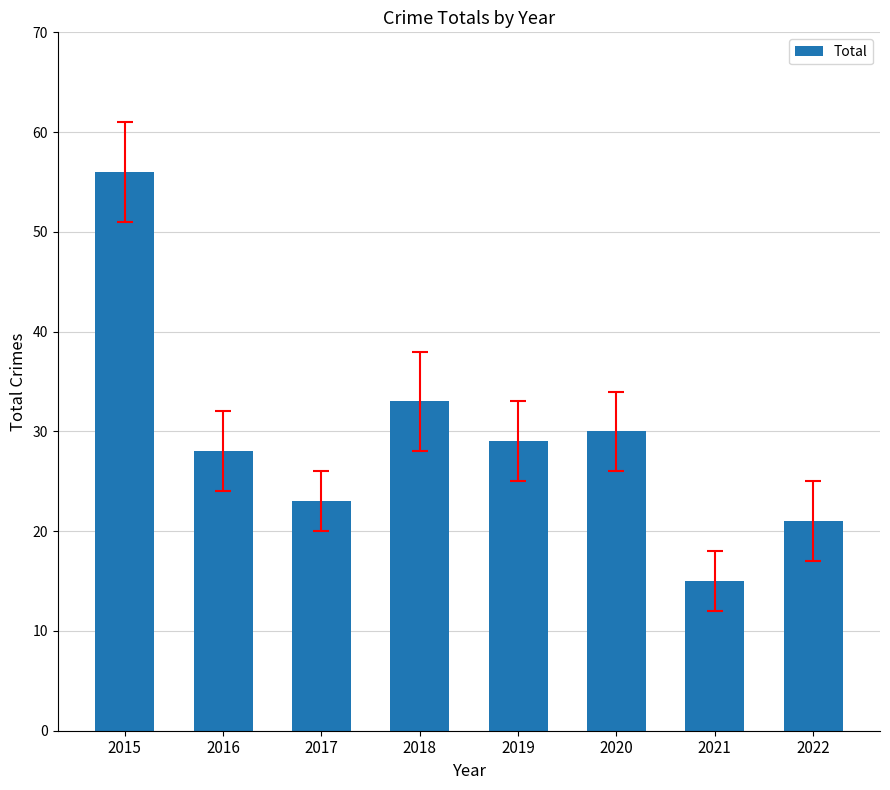

What is the minimum value shown in the chart?

15